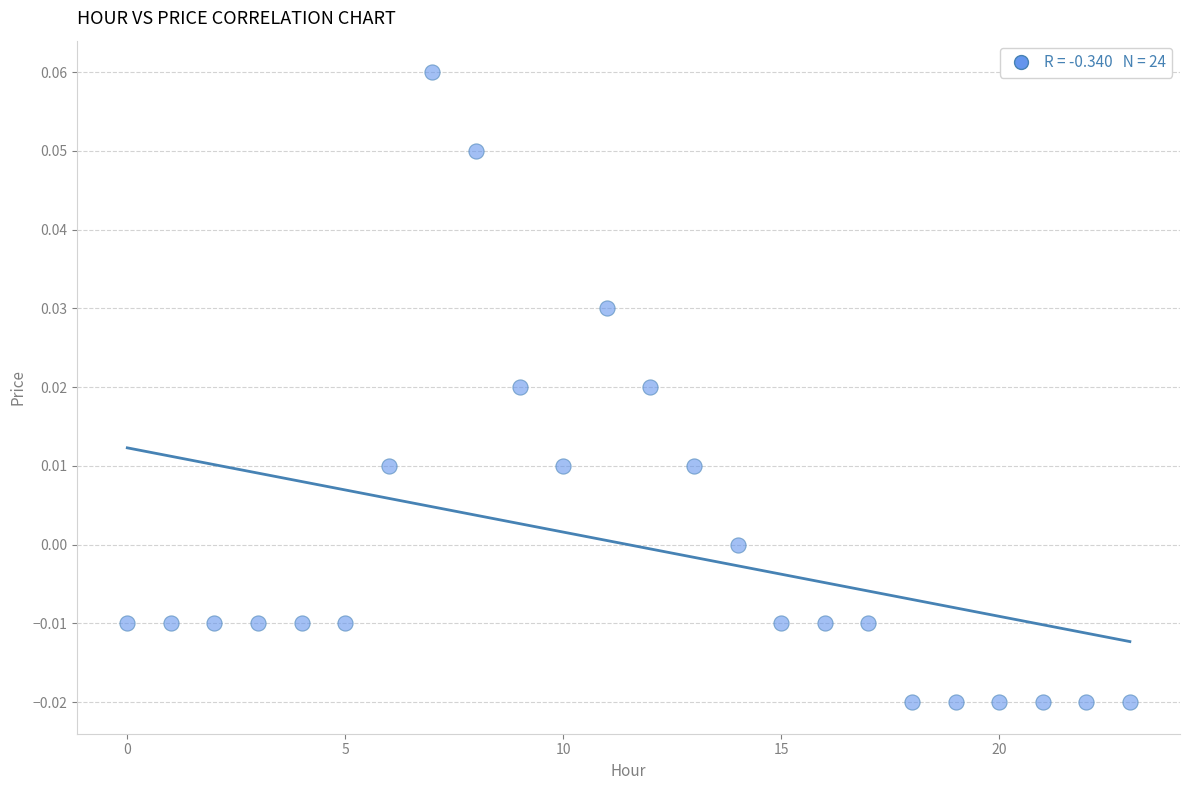

How many data points are displayed?

24